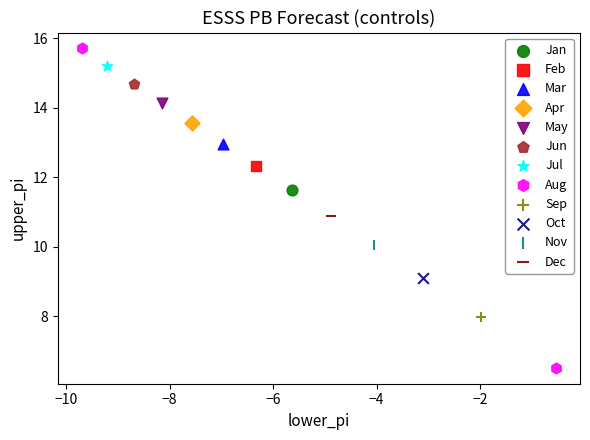

What are all the series names shown in the legend?

Jan, Feb, Mar, Apr, May, Jun, Jul, Aug, Sep, Oct, Nov, Dec